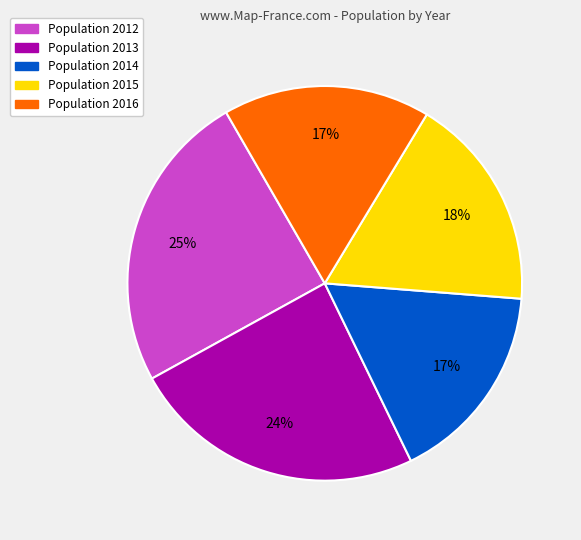

To the nearest percent, what is the average slice percentage?

20%